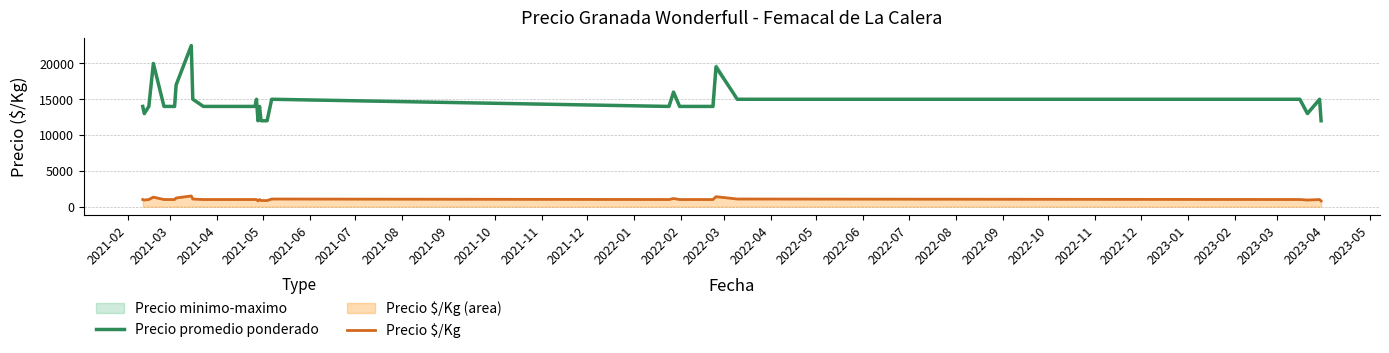

How many lines are shown in the chart?

2